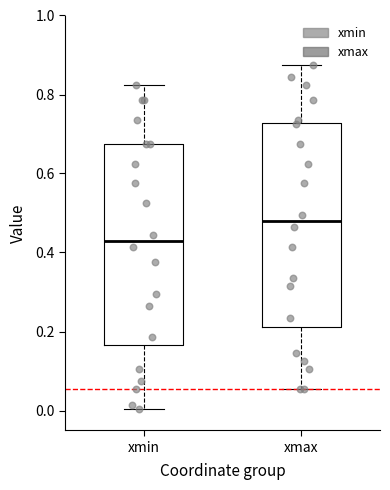

Reading left to right, transcribe this box plot: for each box, give where its median line is, the range the box spans, and where its two whiskers end, as read against the y-axis. The values are not printed on the chart, so give them approximately, as read against the axis.

xmin: median 0.44, box 0.16 to 0.68, whiskers 0.00 to 0.82
xmax: median 0.48, box 0.22 to 0.72, whiskers 0.06 to 0.88